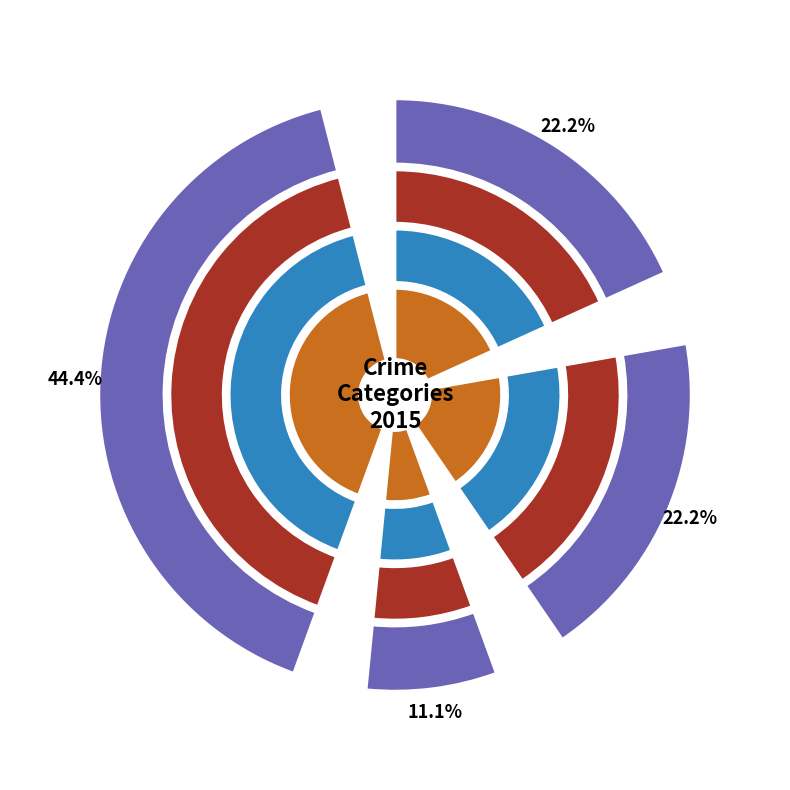

What portion of the pie excludes Aggravated Battery?

77.8%